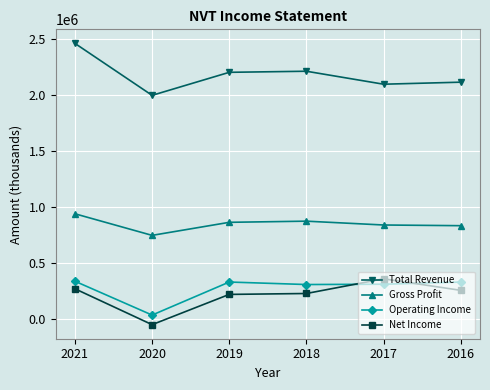

What is the minimum value shown in the chart?

-47200